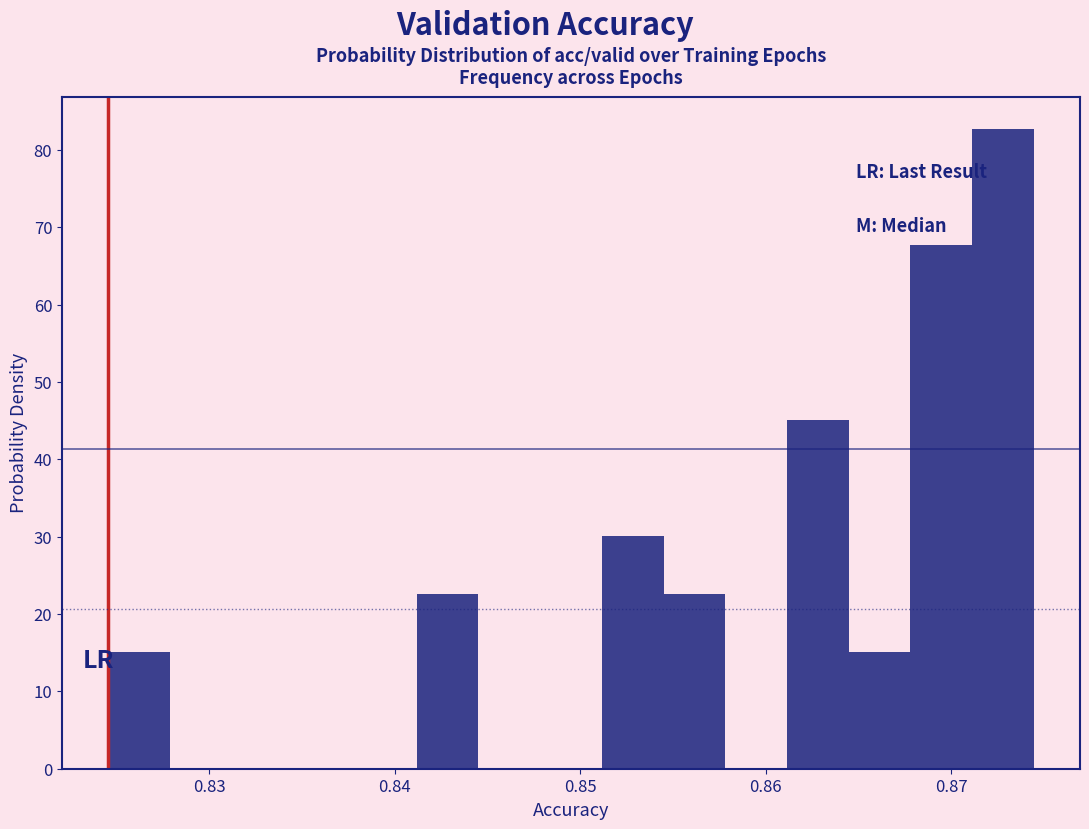

Read against the x-axis, roughly where is the centre of the tallest bar?

0.873